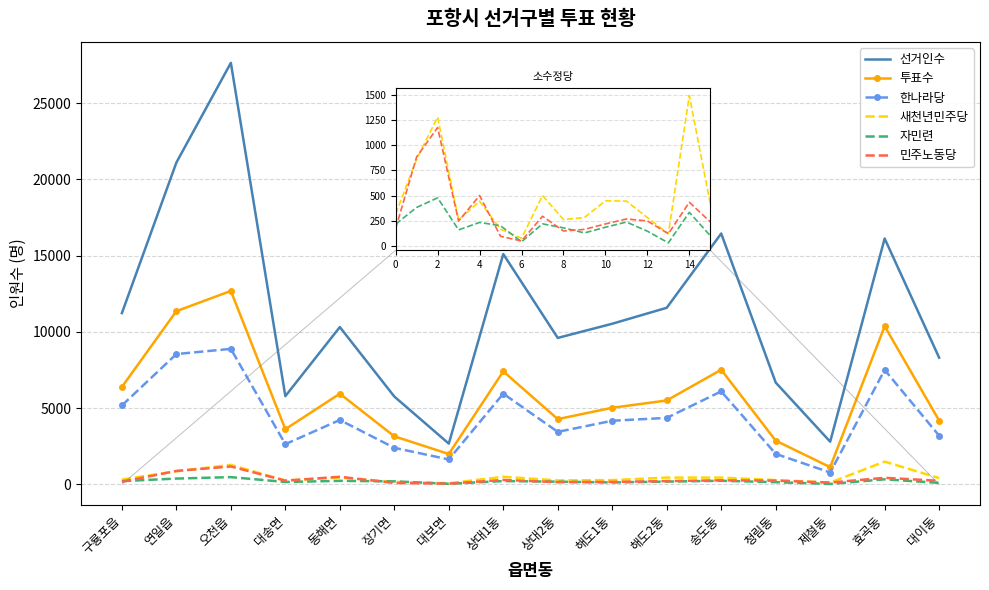

What is the difference between the second highest and second lowest values in the 자민련 series?

341